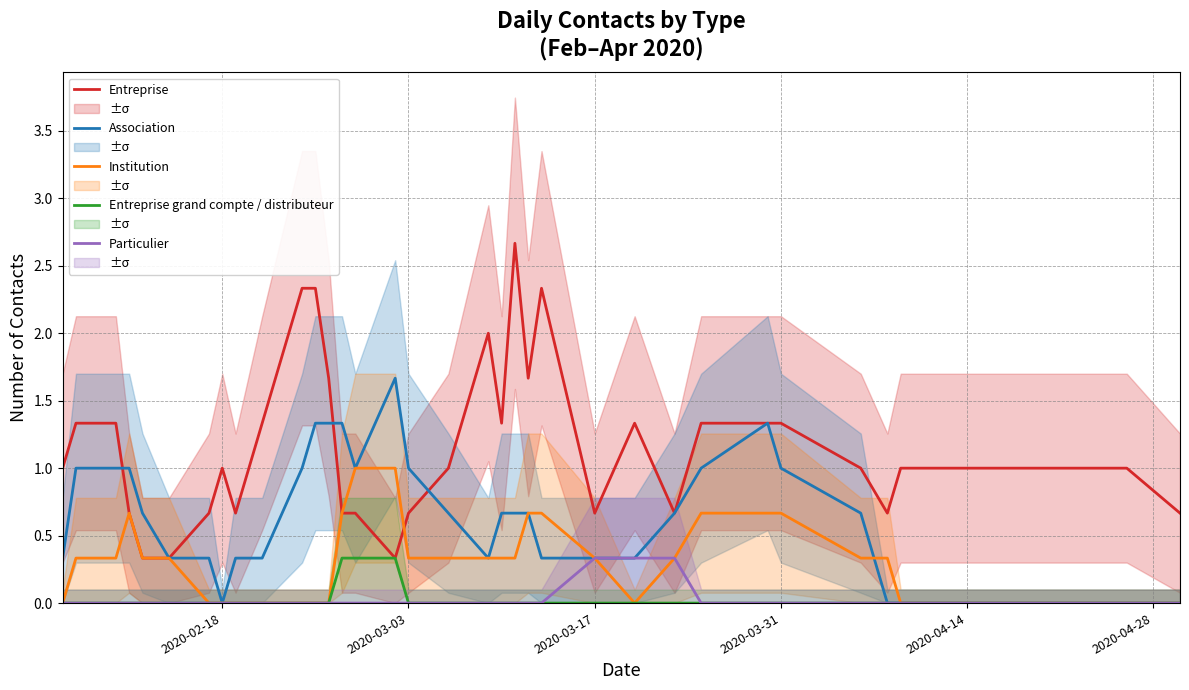

What is the highest value of the Entreprise grand compte / distributeur series?

0.3